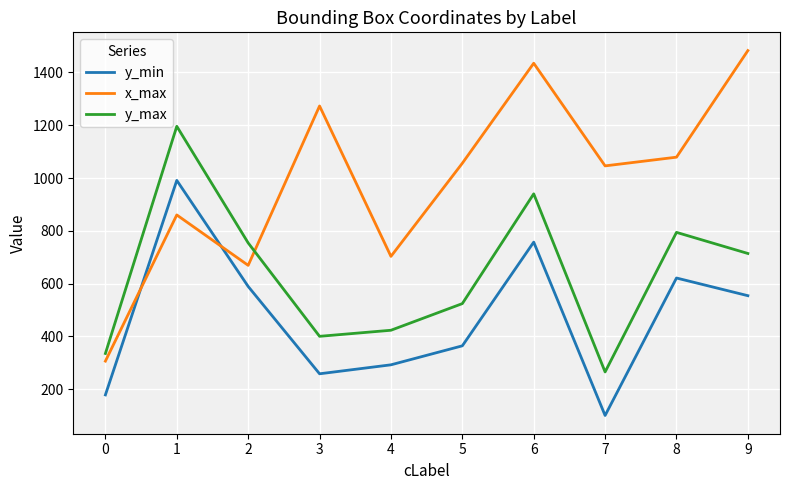

What is the difference between the maximum and minimum values in the y_min series?

891